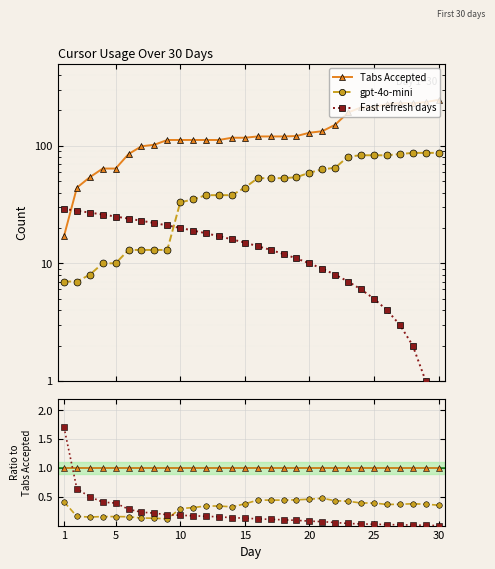

How many categories are shown in the chart?

30